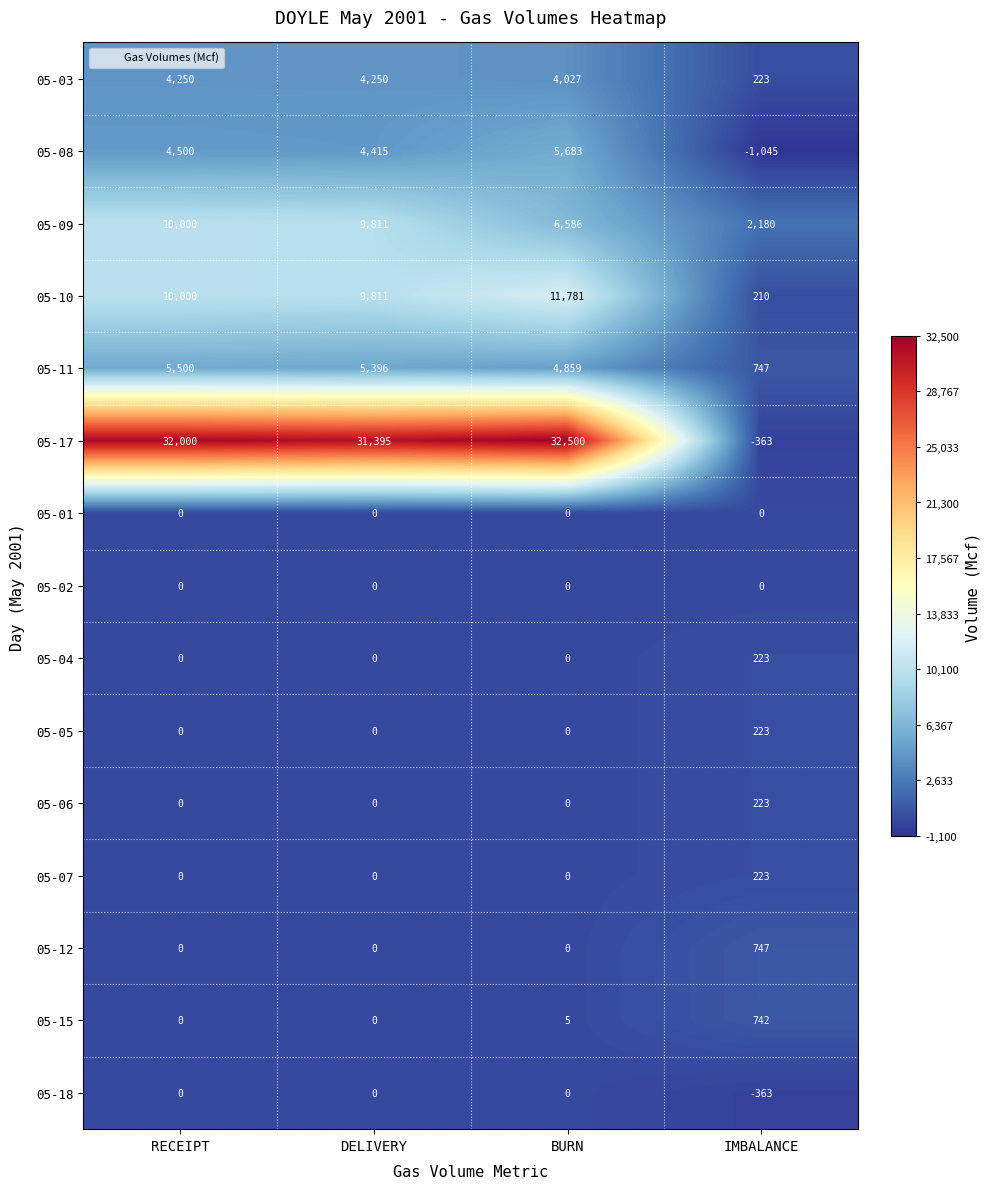

The value of 05-06 at DELIVERY is 0. True or false?

True